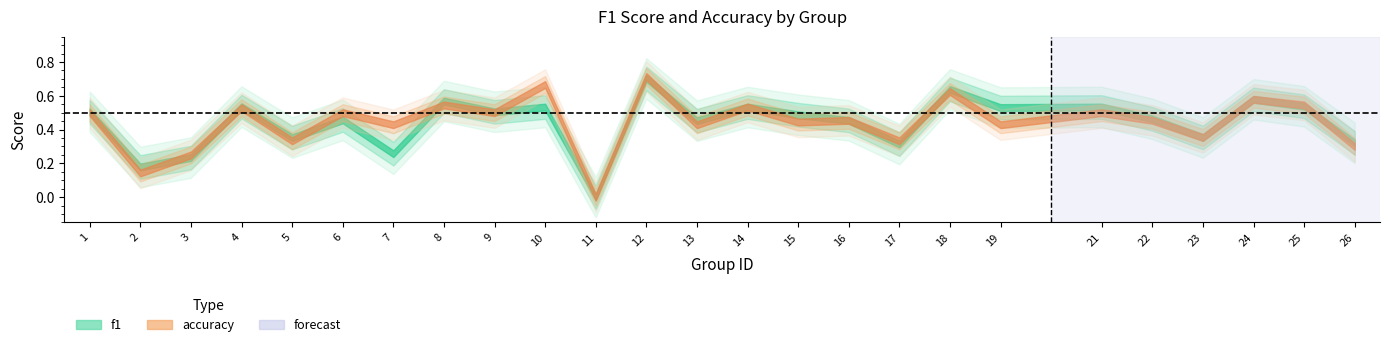

Count the accuracy values in the range 0 to 1.

25